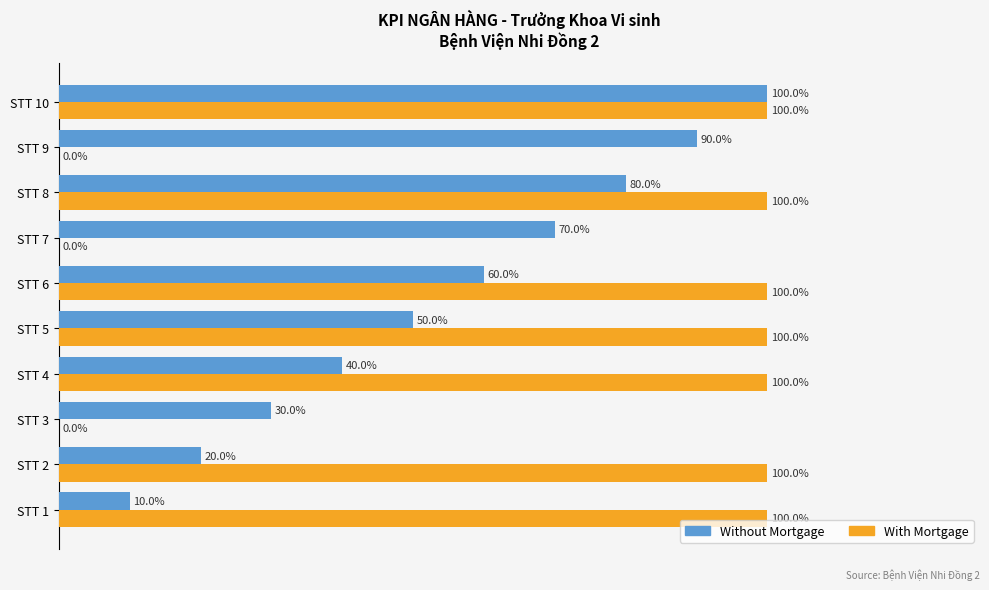

Which series has the largest total across all categories?

With Mortgage